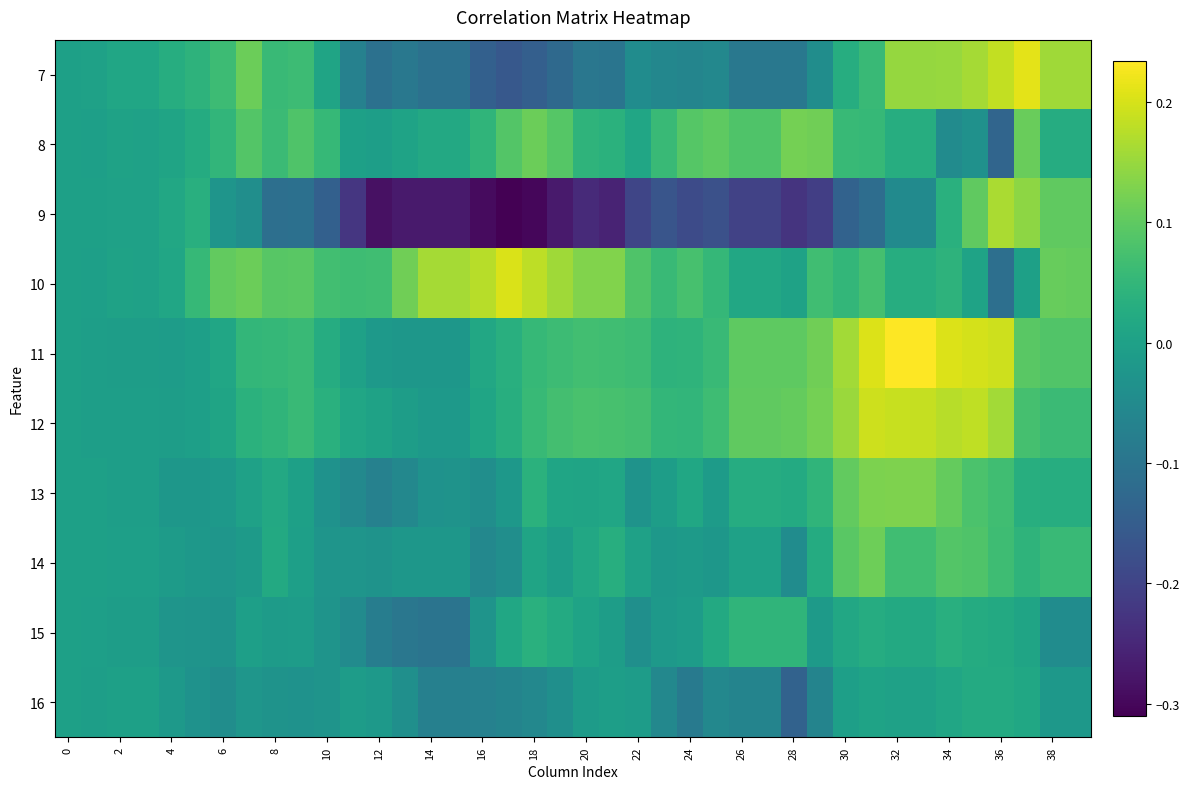

At which category is the sum across all series the highest?

35